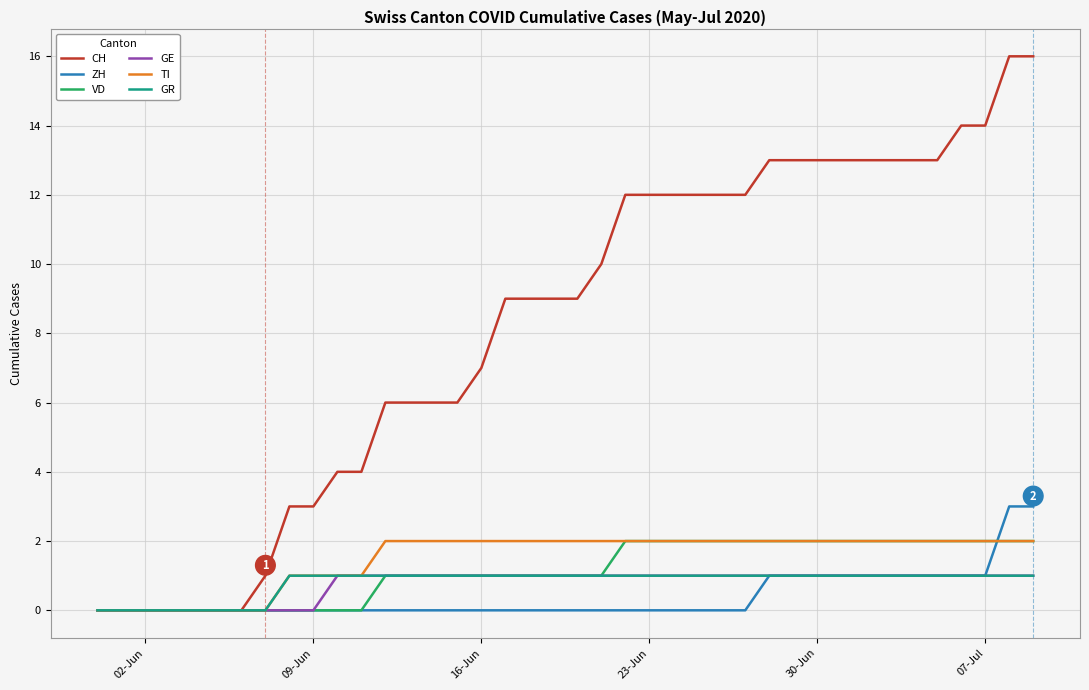

At how many categories does at least one series exceed 2?

32